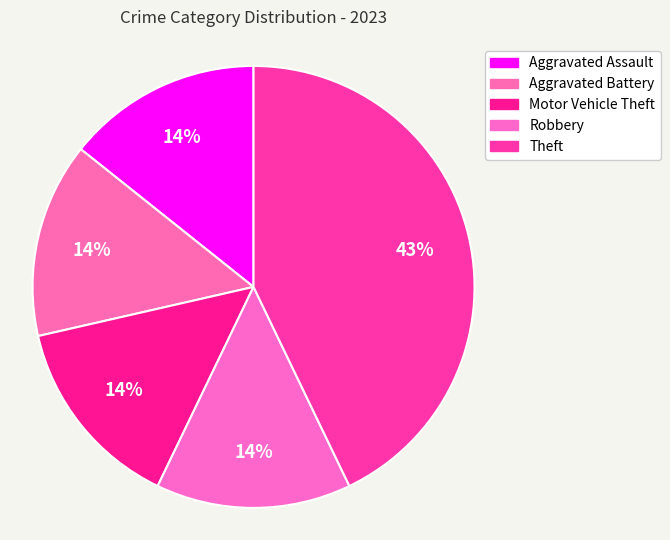

How many segments does this pie chart have?

5